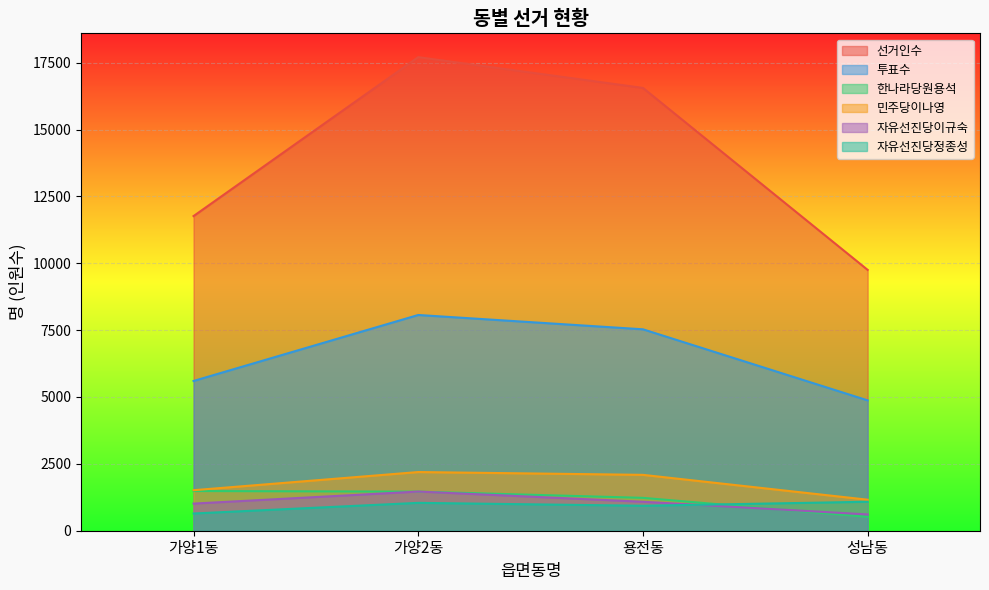

True or false: 자유선진당정종성 and 선거인수 intersect in this chart.

False